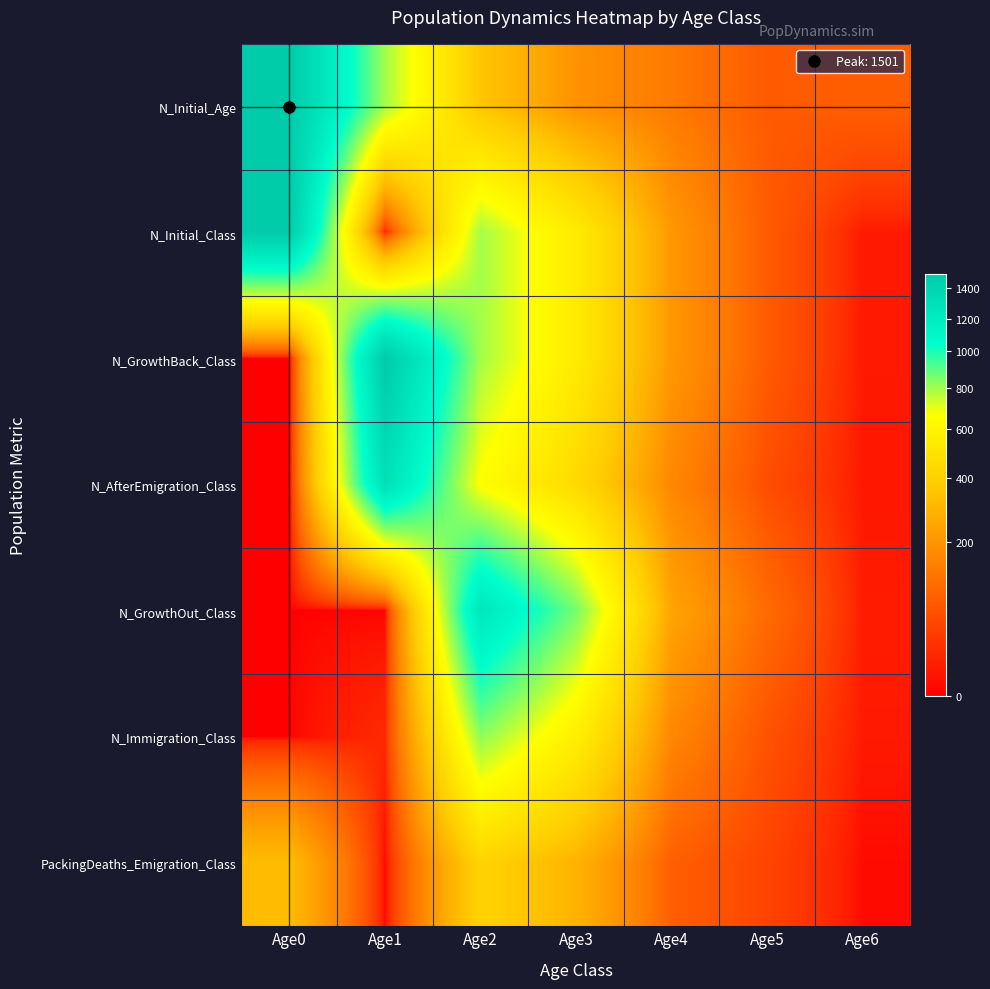

Between Age5 and Age6, which series saw the biggest shift?

N_GrowthOut_Class